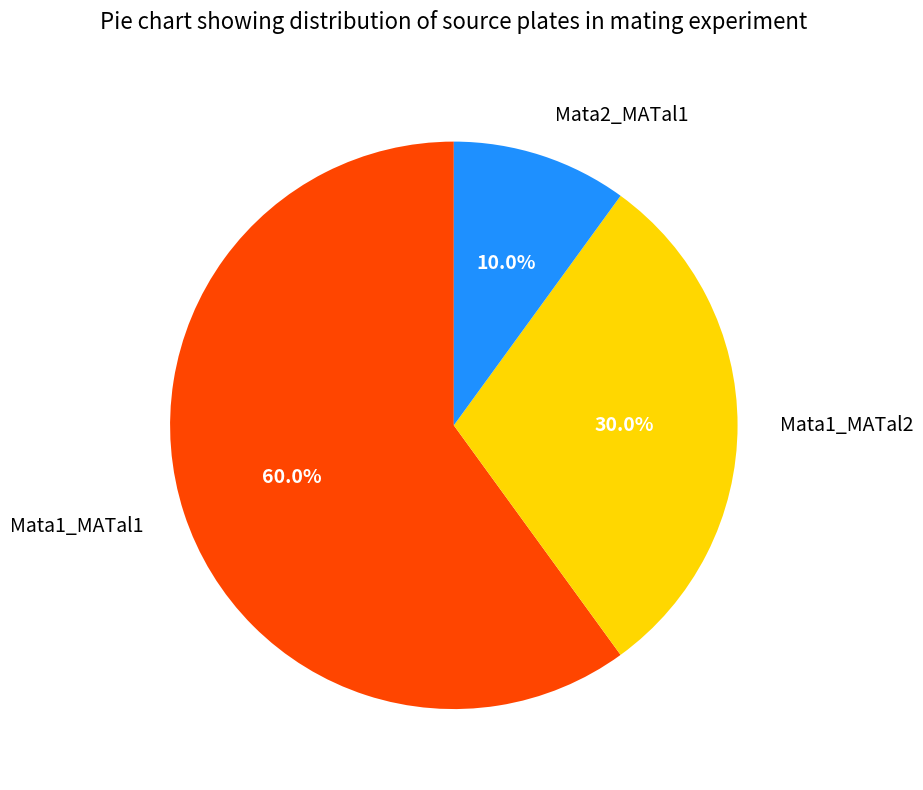

To the nearest percent, what is the difference between the Mata1_MATal1 and Mata2_MATal1 slice percentages?

50%